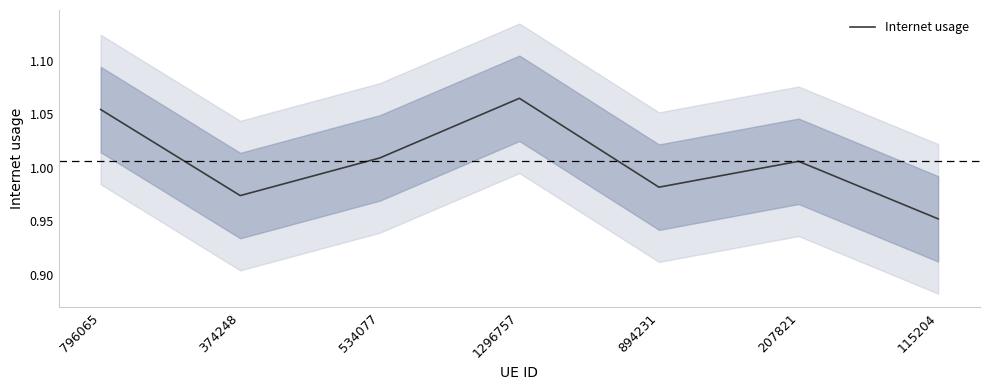

The chart shows a value of 1.1 at 796065. True or false?

True